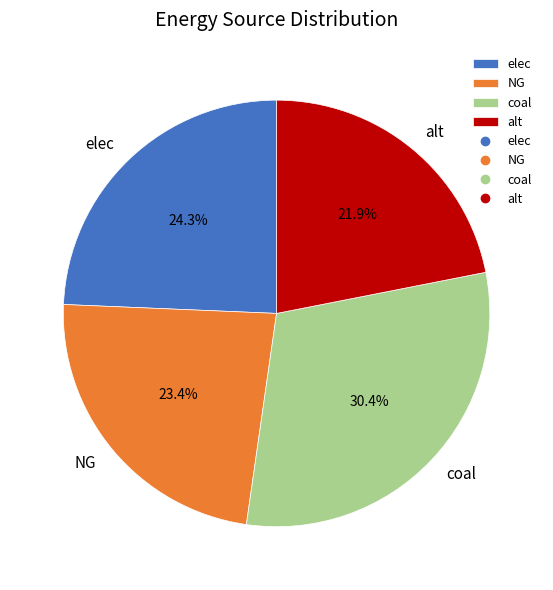

To the nearest percent, what is the difference between the coal and elec slice percentages?

6%